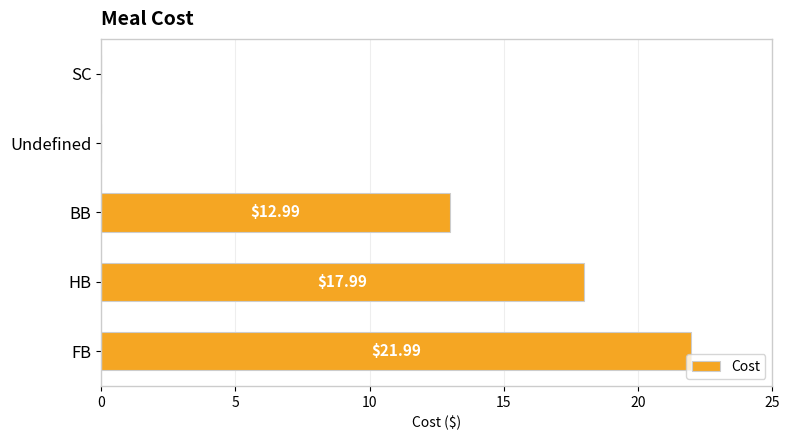

Where is the data nearest to the value 10?

BB